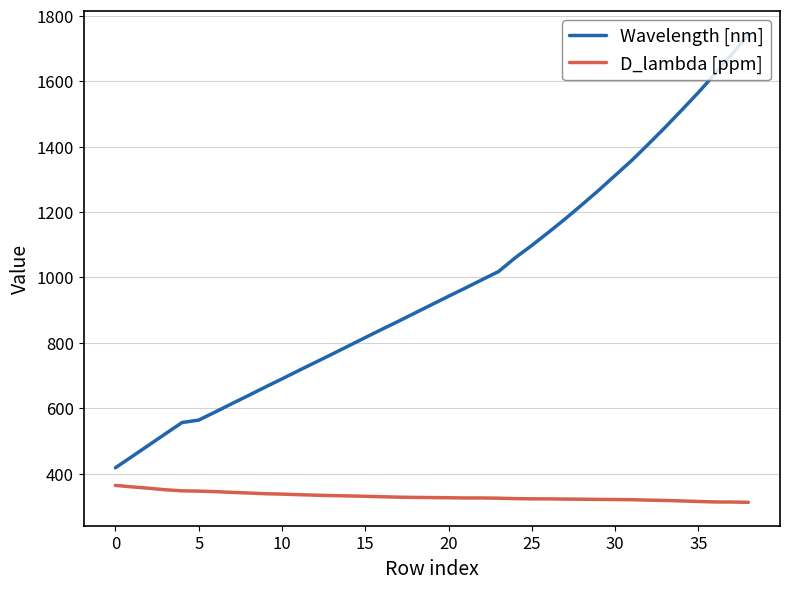

How many lines are shown in the chart?

2